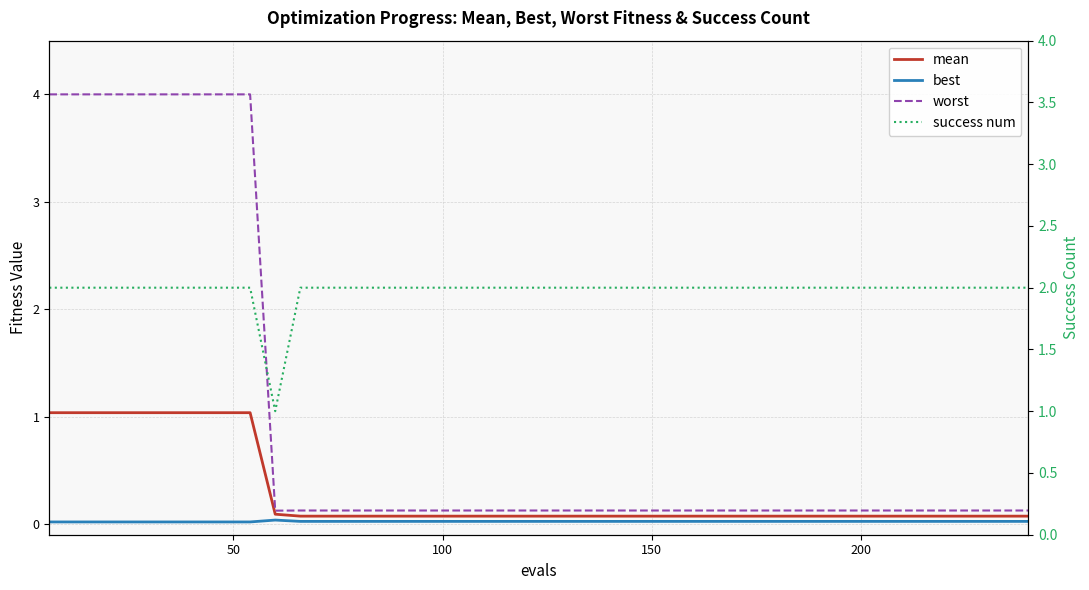

Reading left to right, what are all the values shown in this chart?

mean: 1.0	1.0	1.0	1.0	1.0	1.0	1.0	1.0	1.0	0.1	0.1	0.1	0.1	0.1	0.1	0.1	0.1	0.1	0.1	0.1	0.1	0.1	0.1	0.1	0.1	0.1	0.1	0.1	0.1	0.1	0.1	0.1	0.1	0.1	0.1	0.1	0.1	0.1	0.1	0.1
best: 0.0	0.0	0.0	0.0	0.0	0.0	0.0	0.0	0.0	0.0	0.0	0.0	0.0	0.0	0.0	0.0	0.0	0.0	0.0	0.0	0.0	0.0	0.0	0.0	0.0	0.0	0.0	0.0	0.0	0.0	0.0	0.0	0.0	0.0	0.0	0.0	0.0	0.0	0.0	0.0
worst: 4.0	4.0	4.0	4.0	4.0	4.0	4.0	4.0	4.0	0.1	0.1	0.1	0.1	0.1	0.1	0.1	0.1	0.1	0.1	0.1	0.1	0.1	0.1	0.1	0.1	0.1	0.1	0.1	0.1	0.1	0.1	0.1	0.1	0.1	0.1	0.1	0.1	0.1	0.1	0.1
success num: 2.0	2.0	2.0	2.0	2.0	2.0	2.0	2.0	2.0	1.0	2.0	2.0	2.0	2.0	2.0	2.0	2.0	2.0	2.0	2.0	2.0	2.0	2.0	2.0	2.0	2.0	2.0	2.0	2.0	2.0	2.0	2.0	2.0	2.0	2.0	2.0	2.0	2.0	2.0	2.0